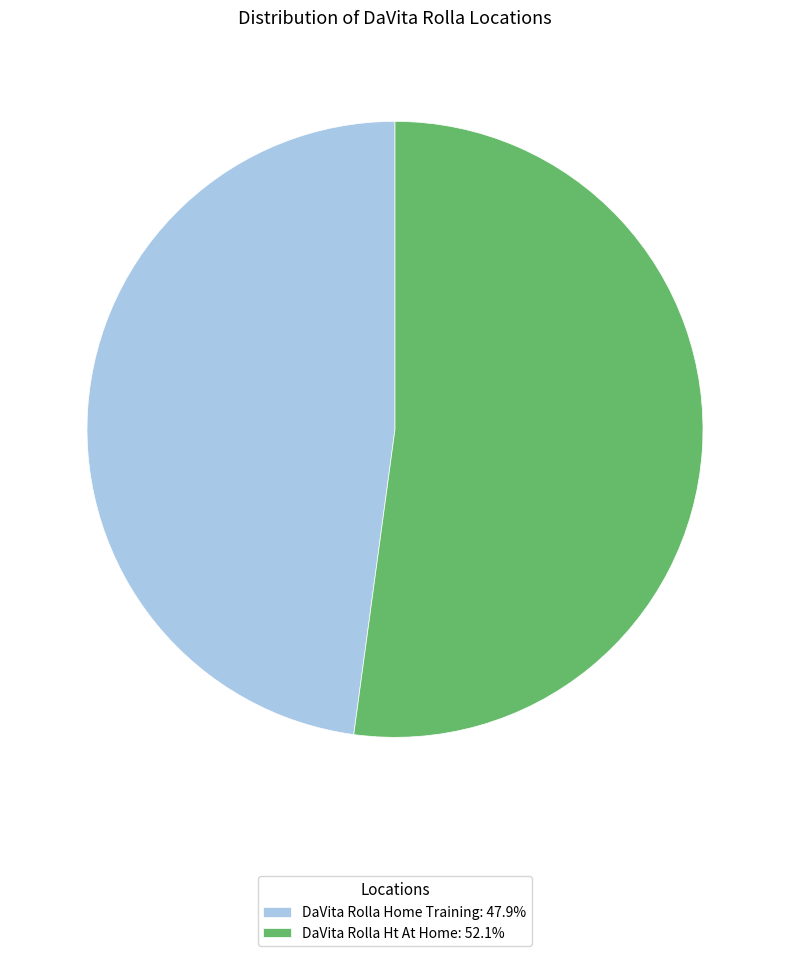

Do DaVita Rolla Home Training: 47.9% and DaVita Rolla Ht At Home: 52.1% together represent more than half of the pie?

Yes